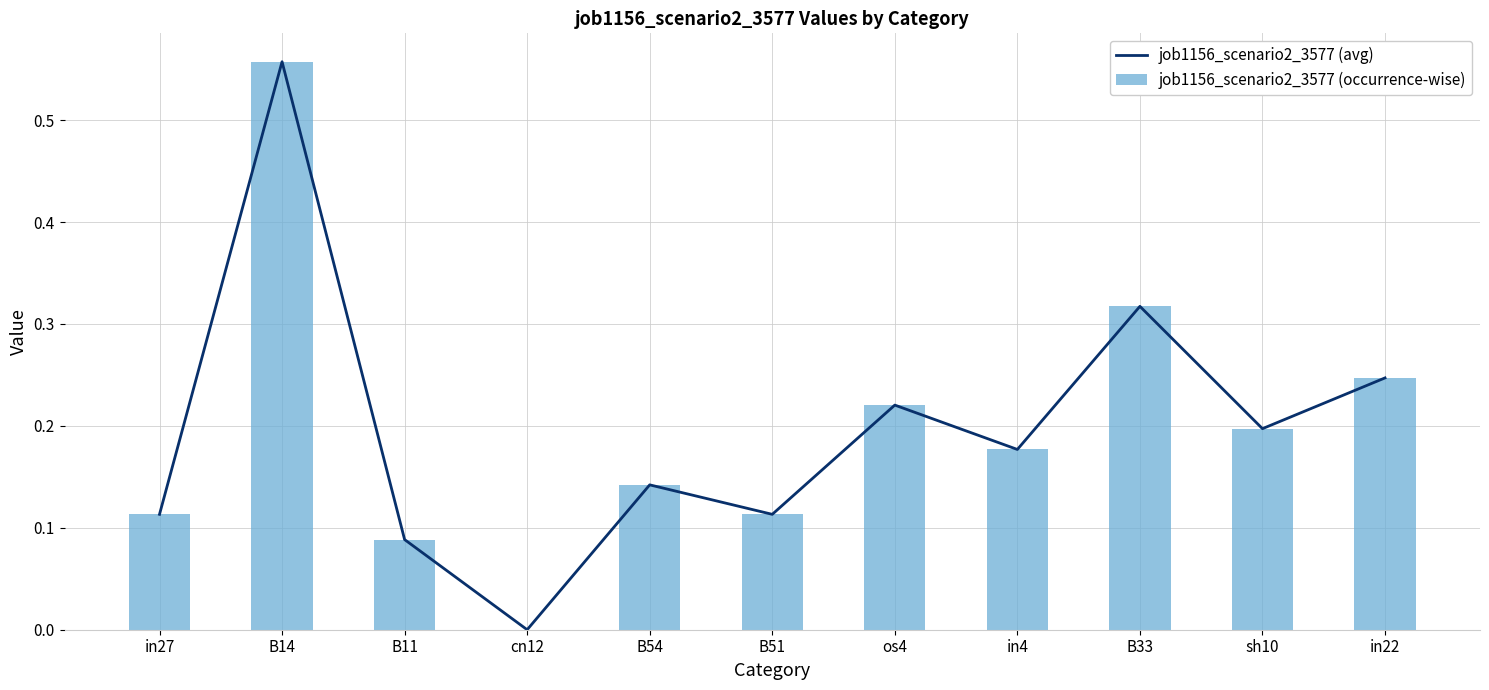

What position from the right is B54?

7